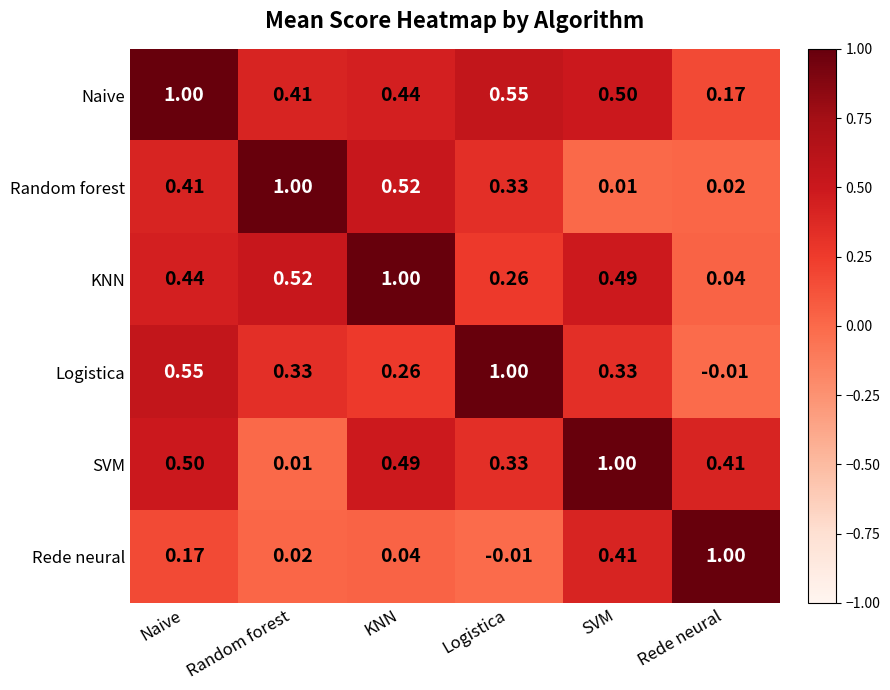

Which category has the highest value in the KNN series?

KNN